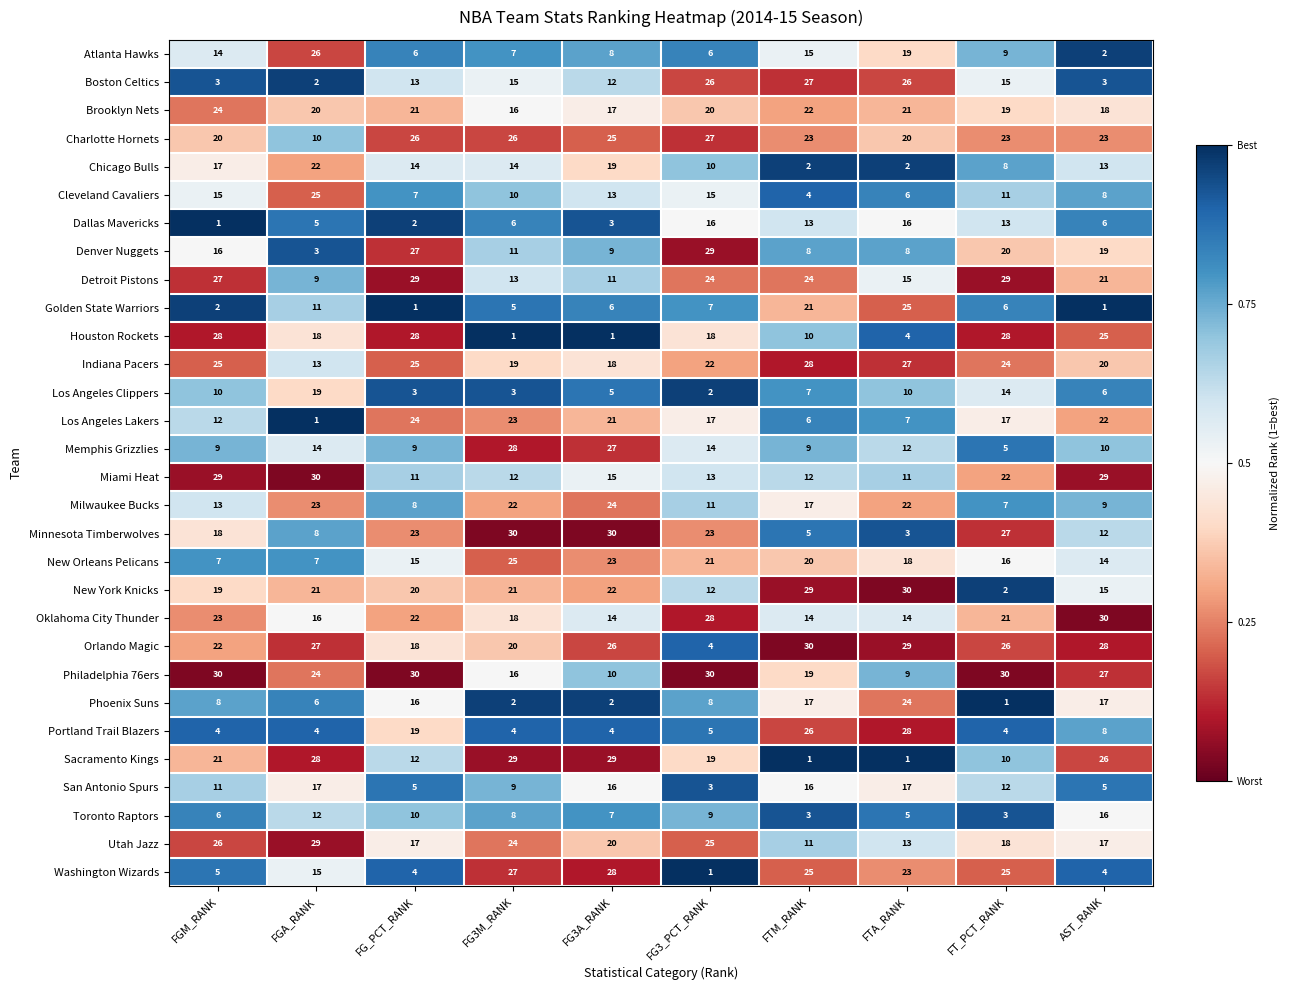

True or false: Chicago Bulls has a value of 19 at FG3A_RANK.

True